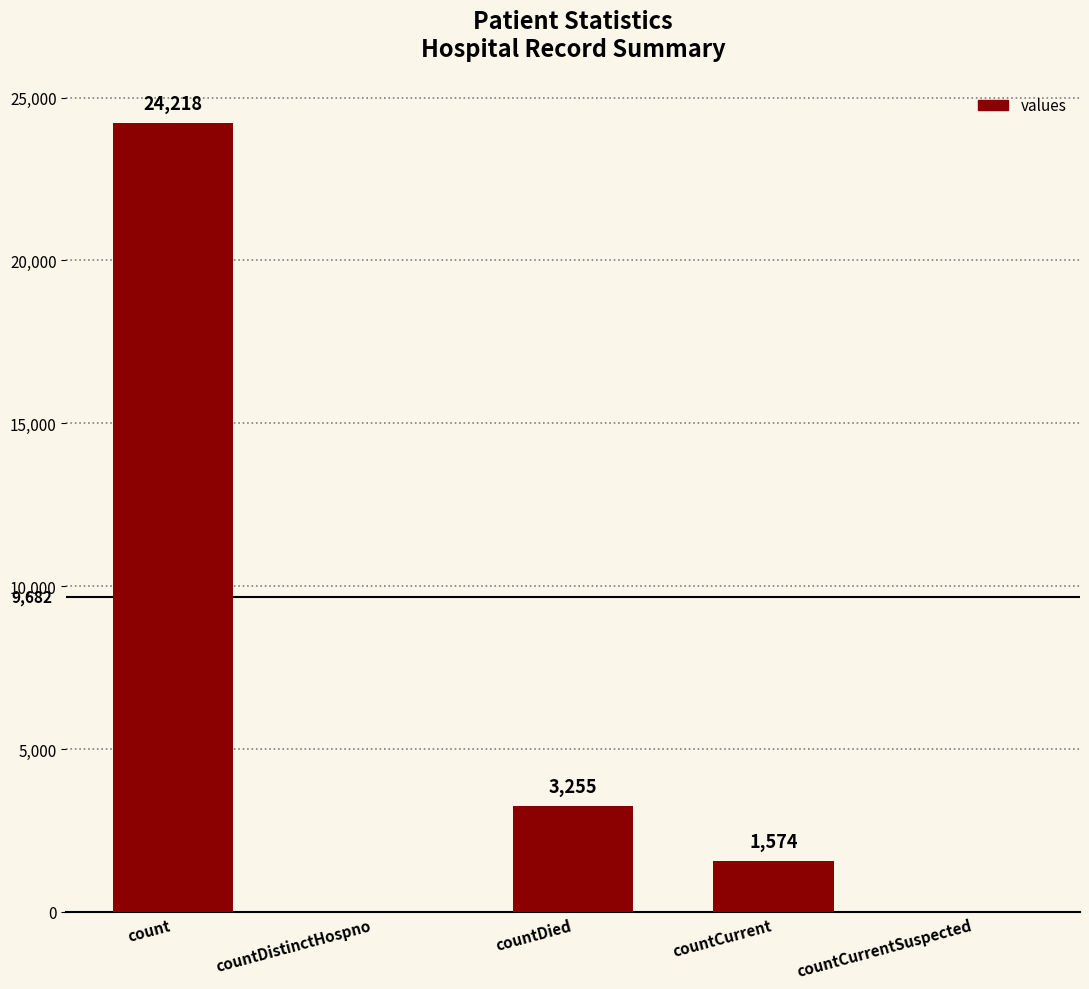

What is the maximum value shown in the chart?

24218